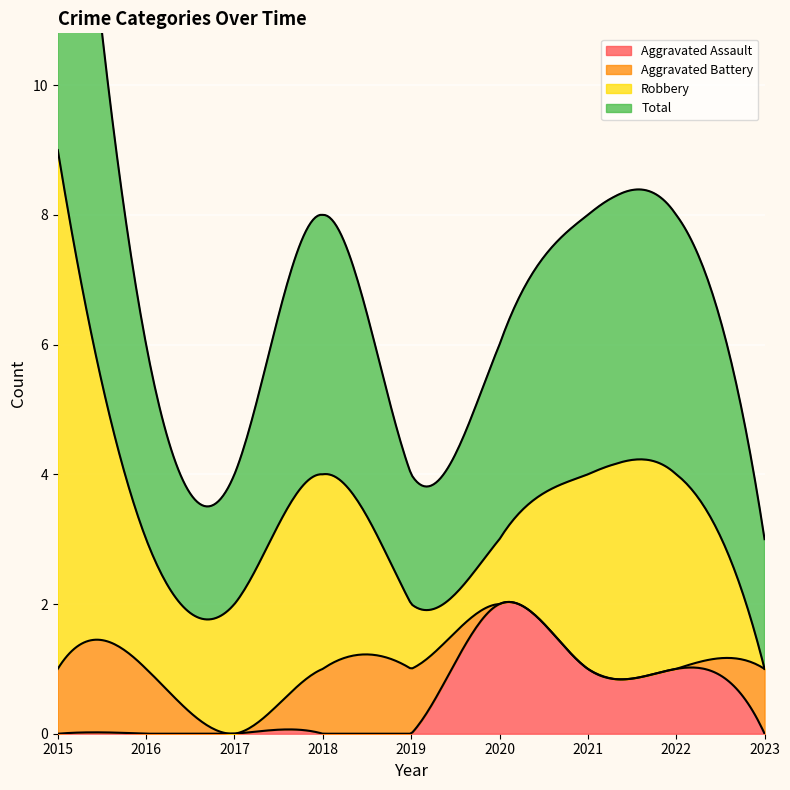

What is the spread (max minus min) of values at 2022?

4